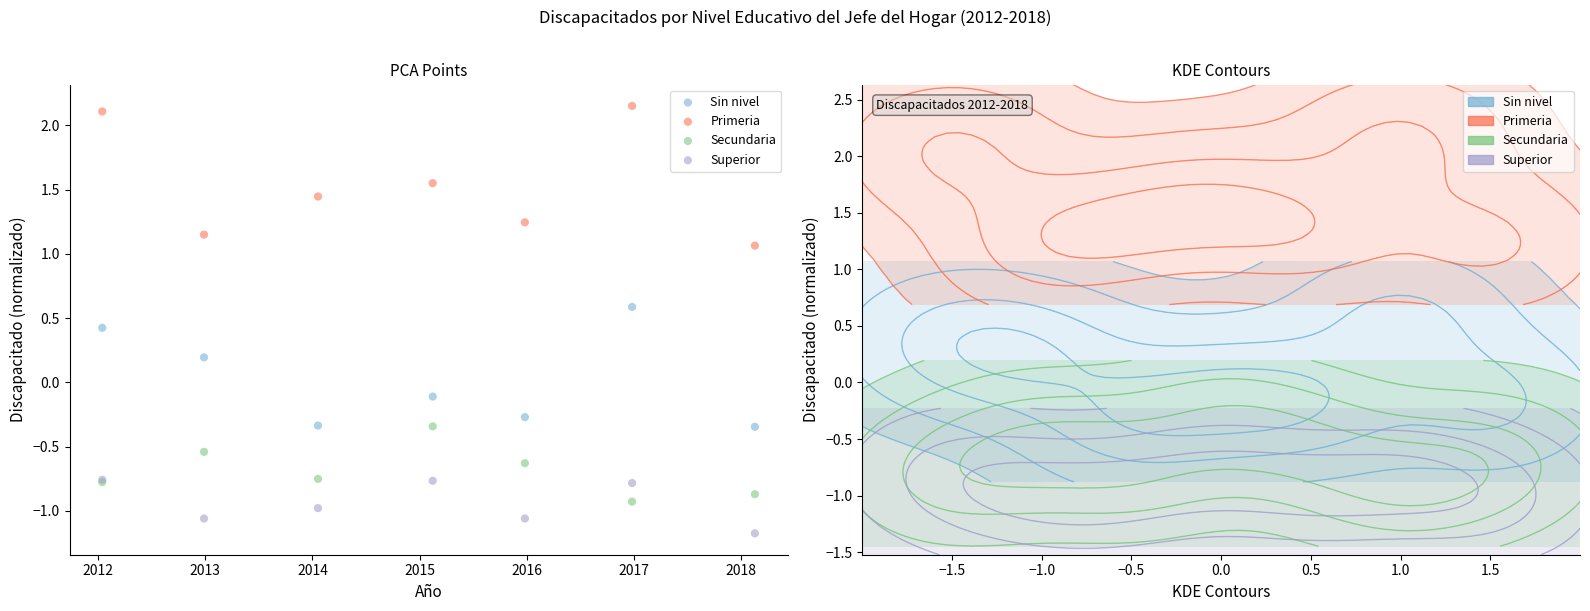

In the Primeria series, what Y value is closest to 1?

1.1